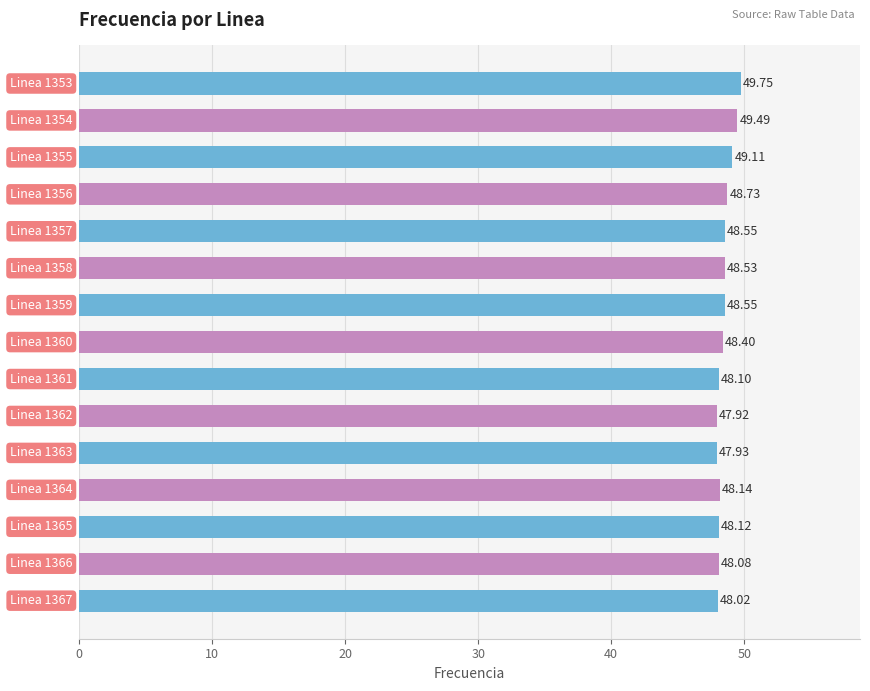

What is the average value?

48.5